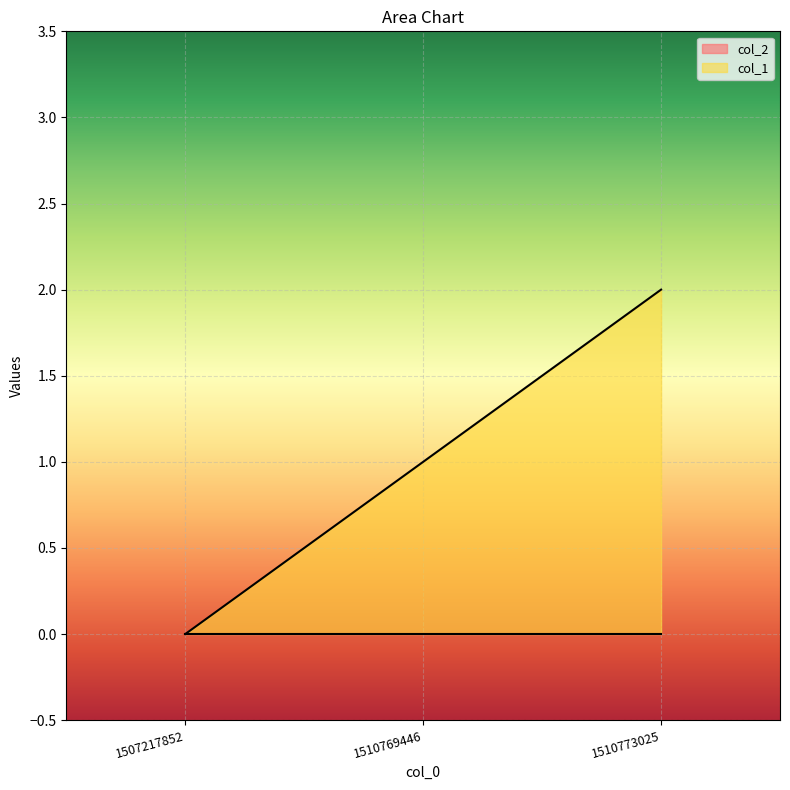

True or false: the data shows 2 at 1510773025.

True